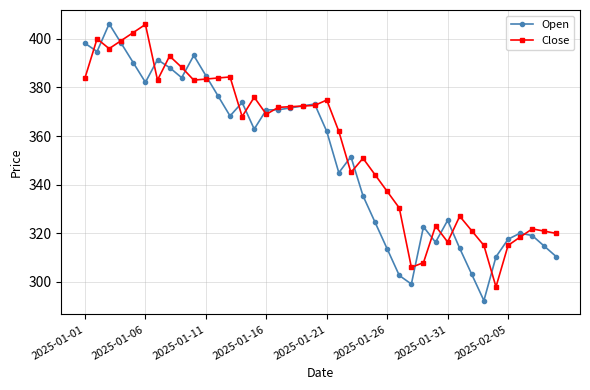

What is the minimum value shown in the chart?

292.3